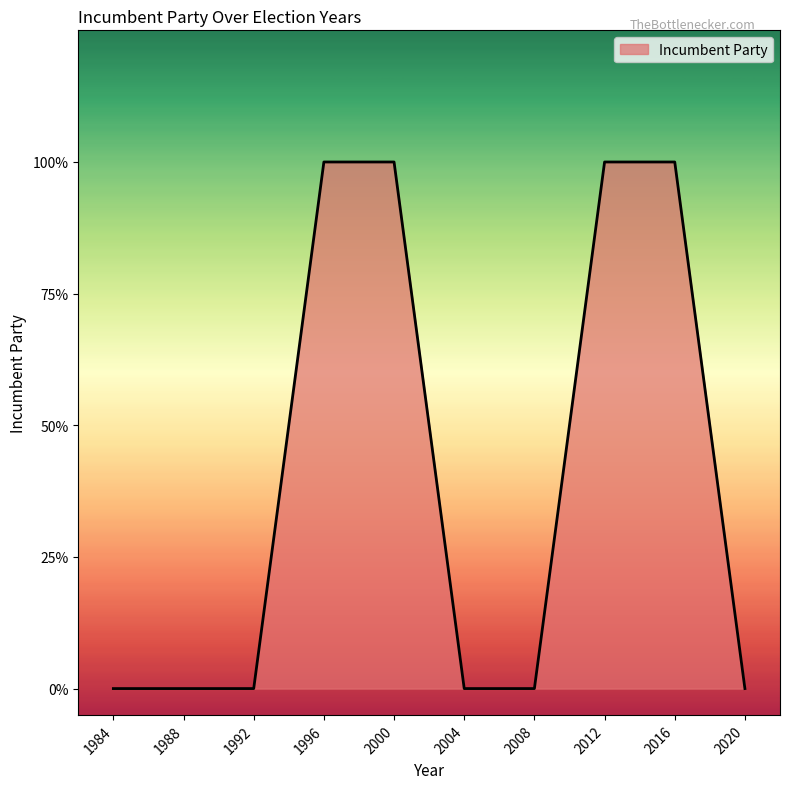

List the labels in order of value, smallest first.

1984, 1988, 1992, 2004, 2008, 2020, 1996, 2000, 2012, 2016